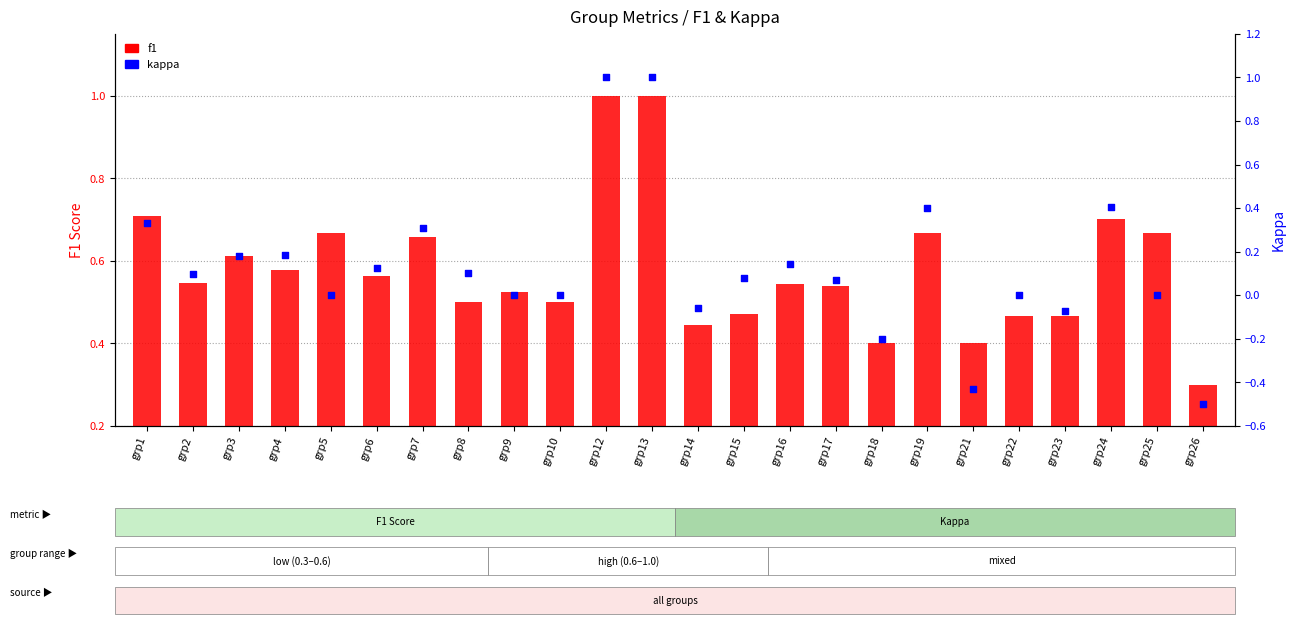

What is the total value across all series at grp22?

0.5